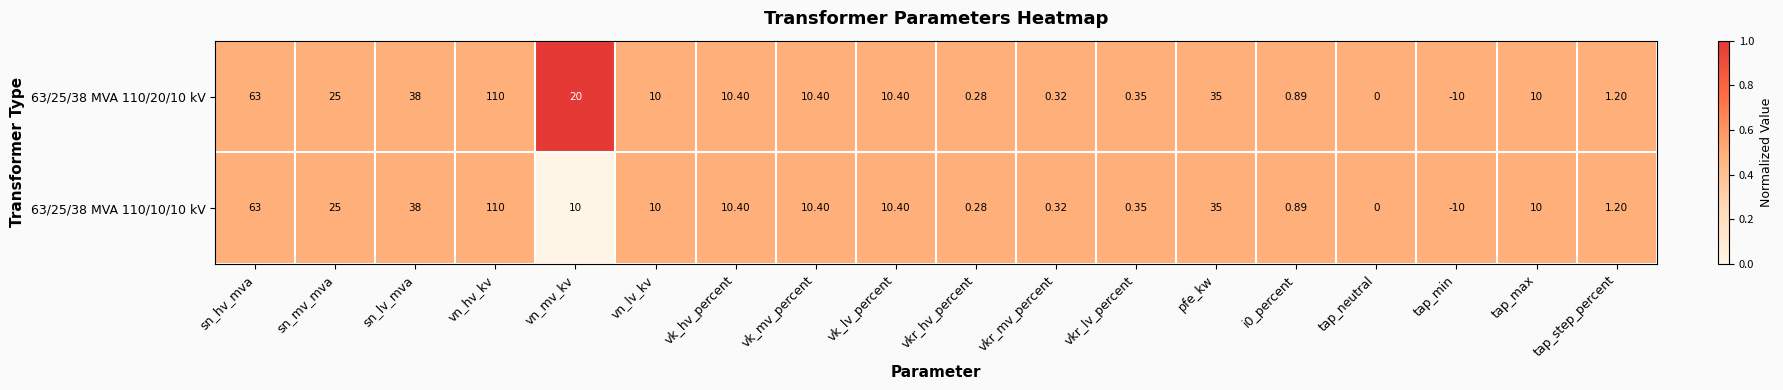

How many categories are shown in the chart?

18